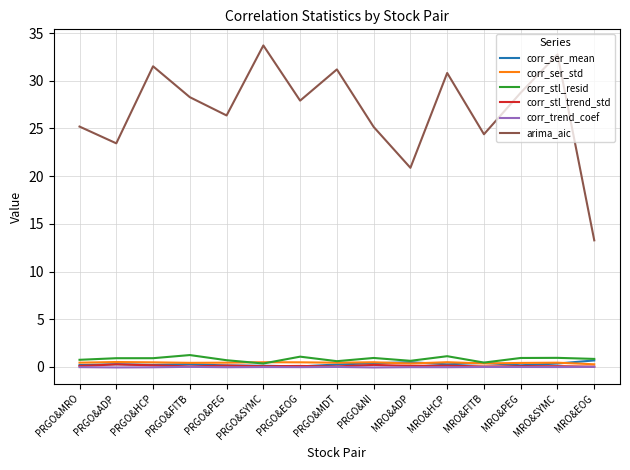

Which series has the largest total across all categories?

arima_aic